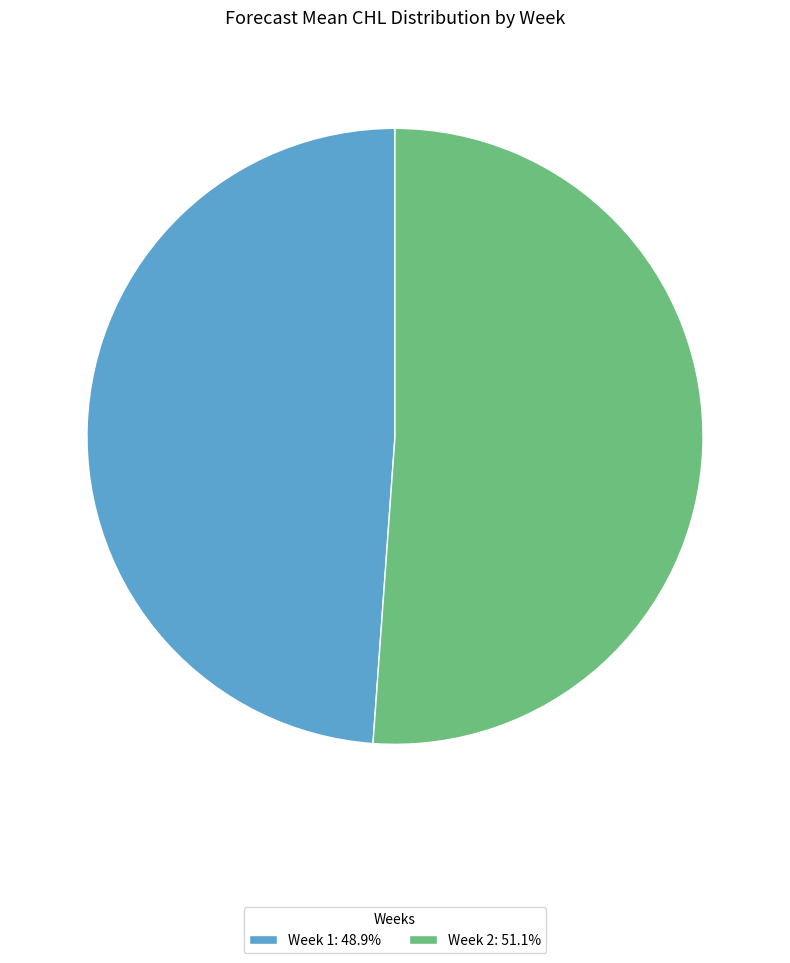

Is there any slice that represents more than half of the pie?

Yes